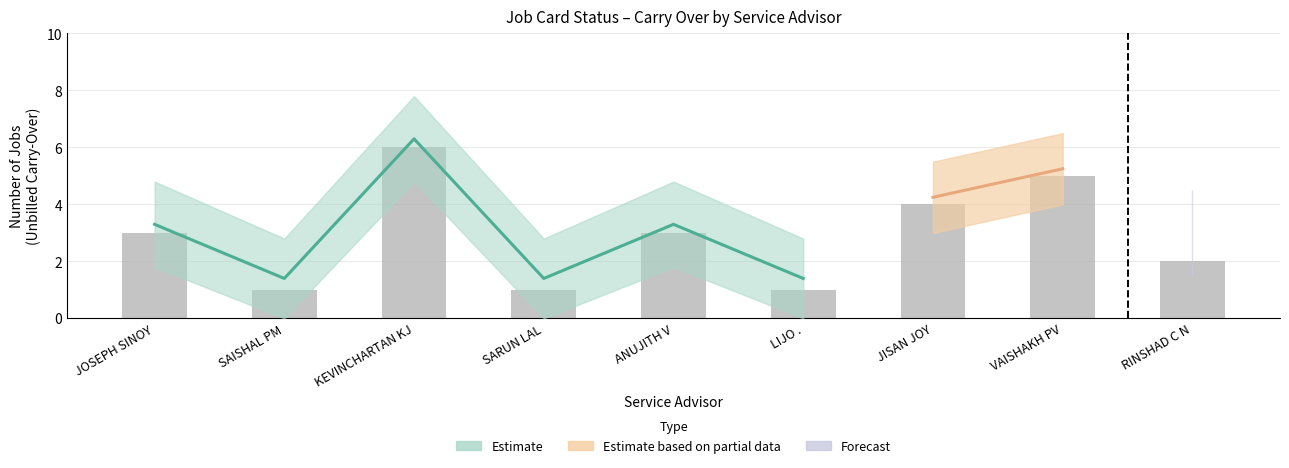

What is the average value of the Total Jobs Opened series?

3